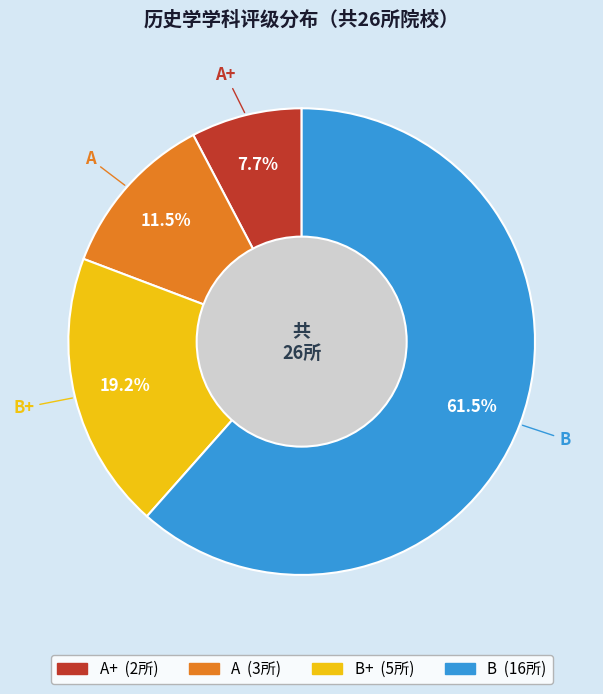

How many slices are in this pie chart?

4